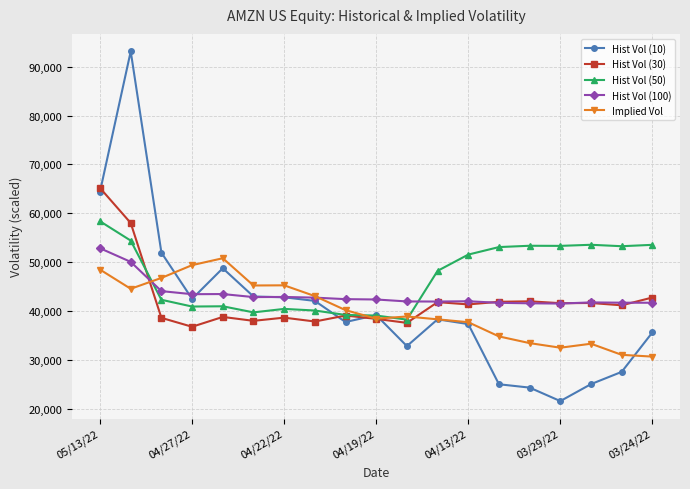

What is the average value of the Hist Vol (10) series?

40668